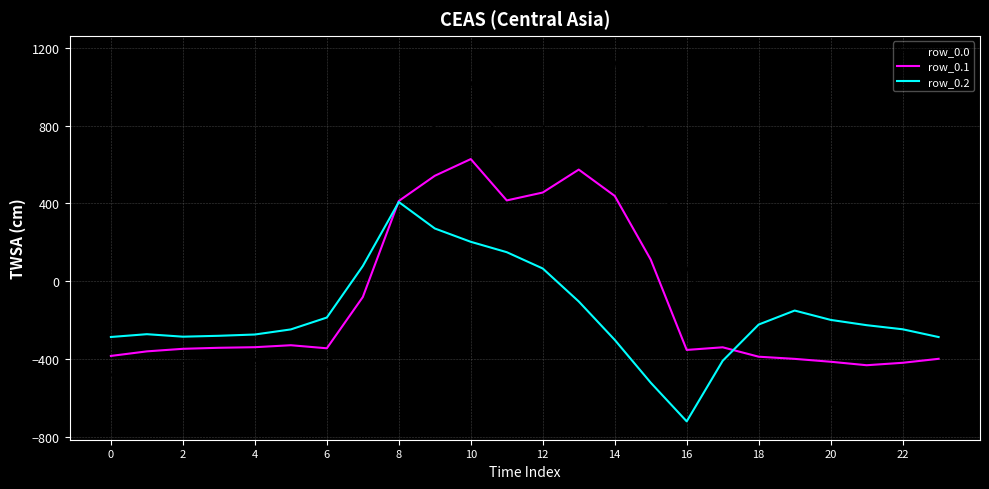

Which series has the largest range (max minus min)?

row_0.0